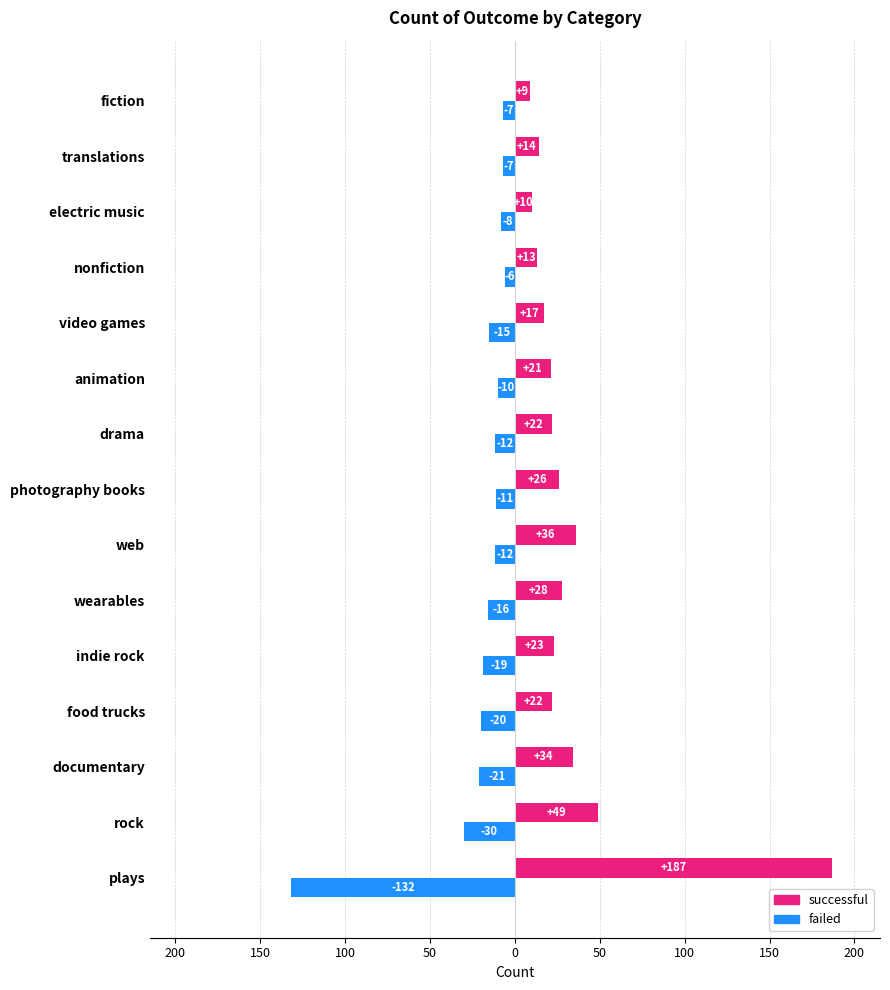

What are all the series names shown in the legend?

successful, failed